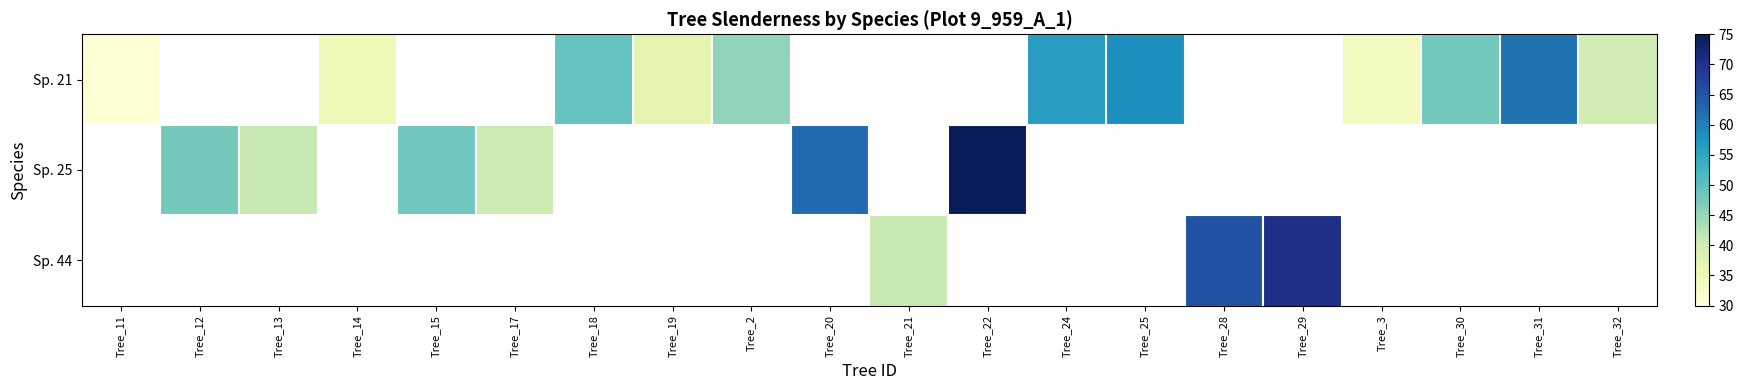

How many data points in Sp. 21 are less than 49?

7